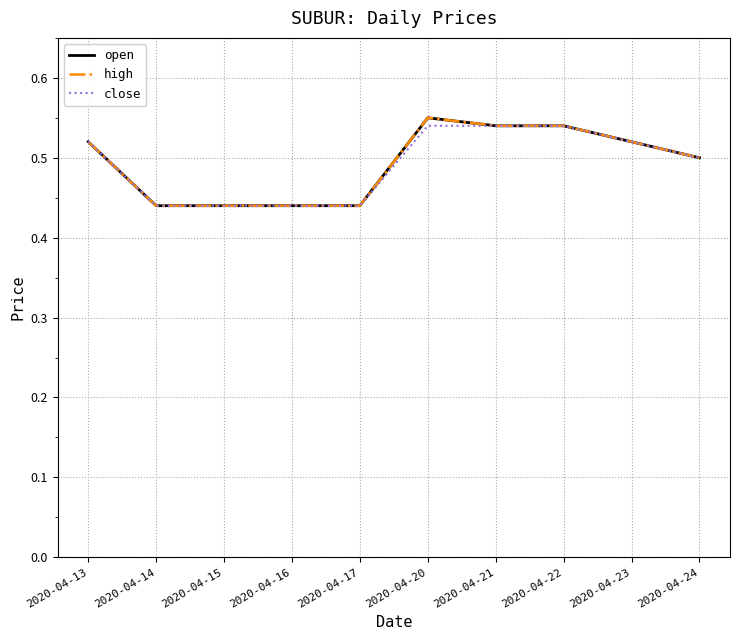

True or false: high and open intersect in this chart.

False